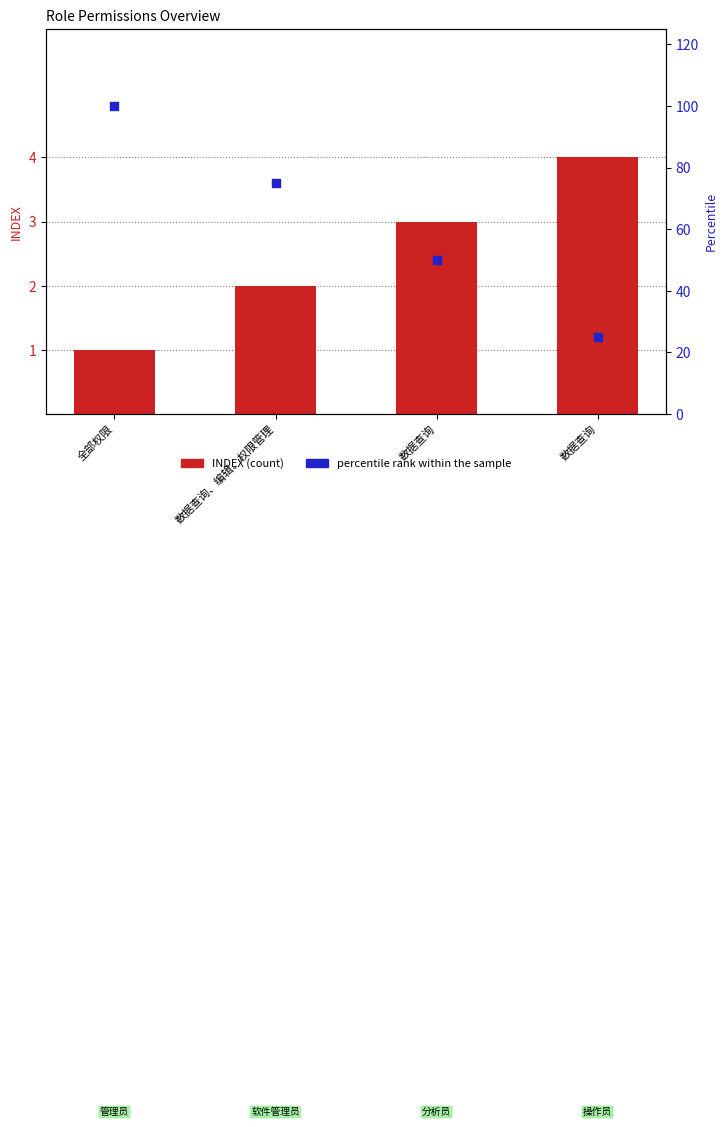

Which series reaches the minimum Y coordinate?

INDEX (count)